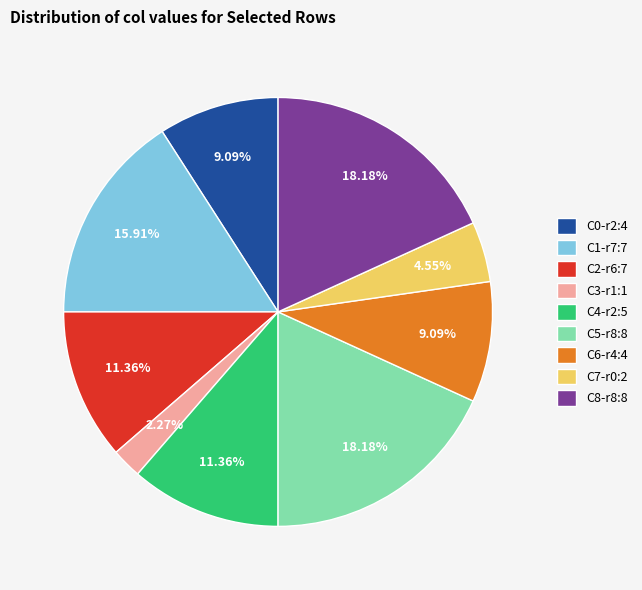

To the nearest percent, what is the difference between the largest and smallest slice percentages?

16%